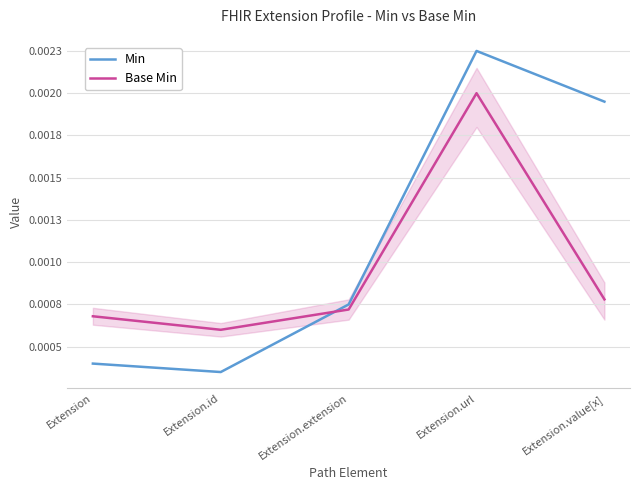

Which series has the widest spread of values?

Min